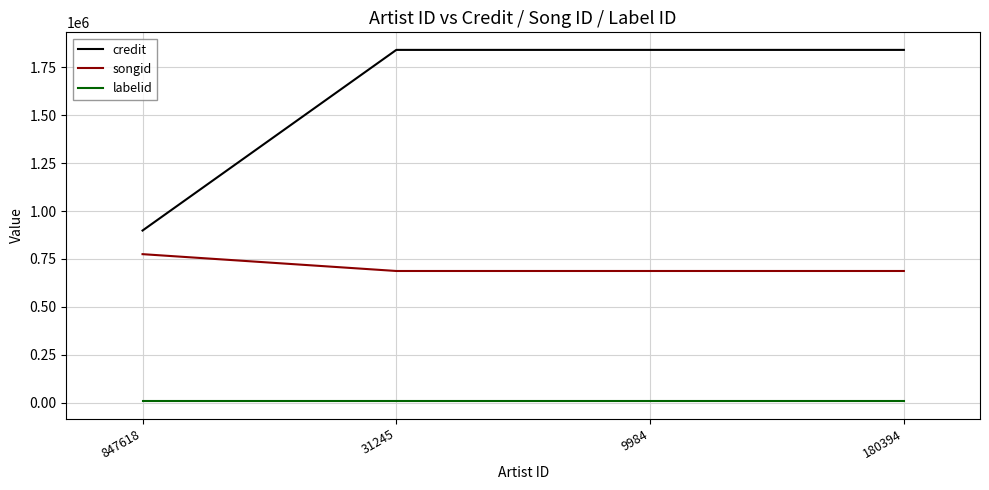

What are all the series names shown in the legend?

credit, songid, labelid